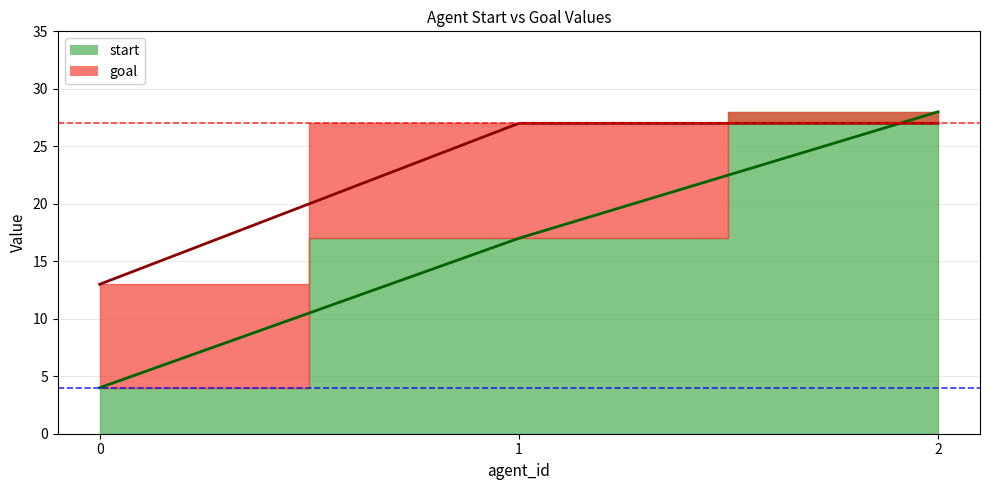

List the series in order of their peak value, highest first.

start, goal